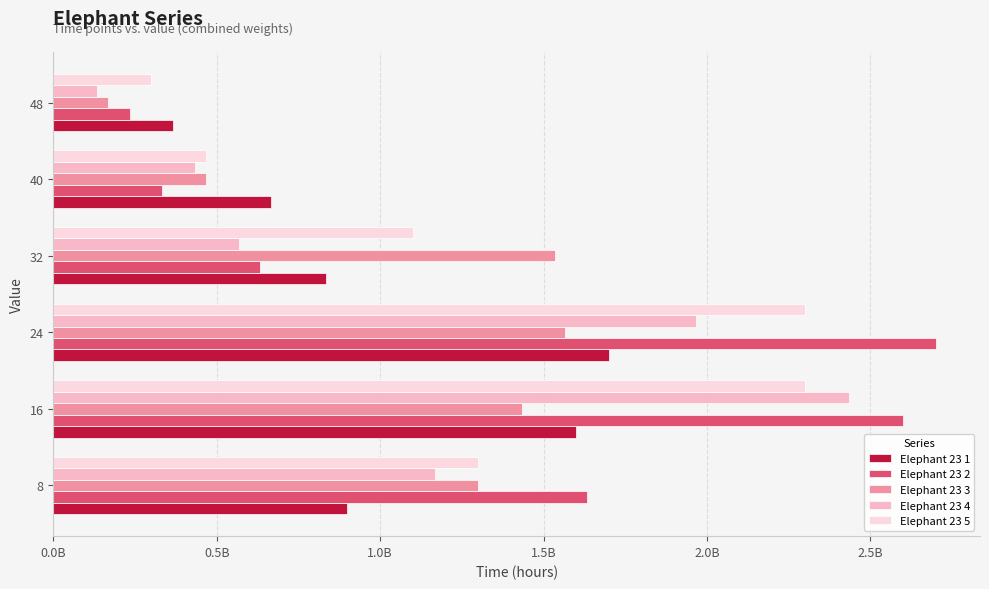

Rank the categories by Elephant 23 1 value from lowest to highest.

48, 40, 32, 8, 16, 24